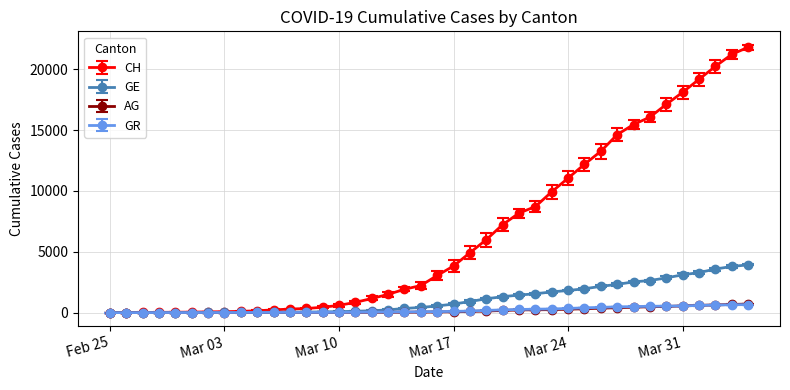

How many lines are shown in the chart?

4